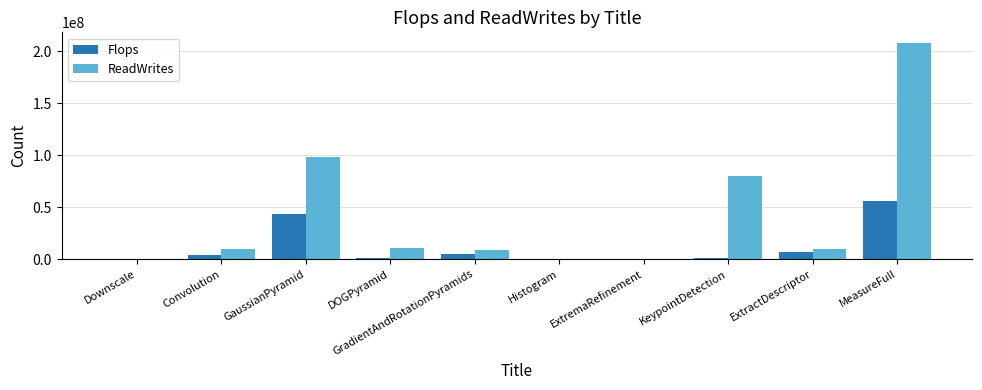

The value of Flops at GaussianPyramid is 43266884. True or false?

True